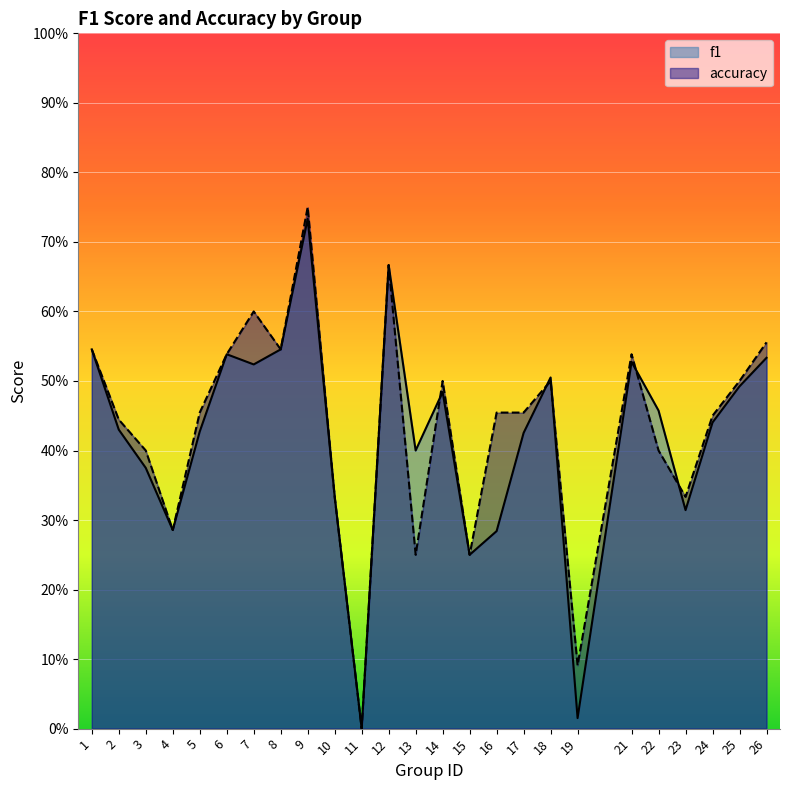

Rank the series by their maximum value, from lowest to highest.

f1, accuracy